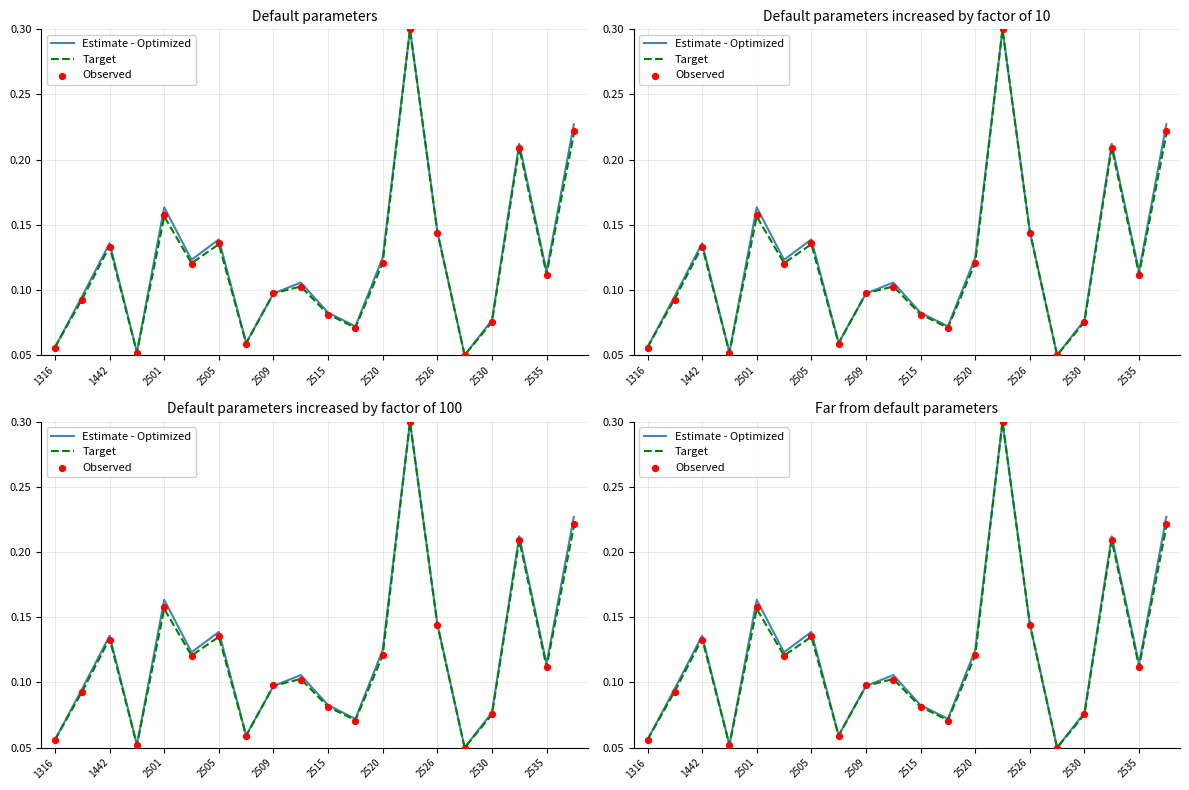

Which series reaches the maximum Y coordinate?

Estimate - Optimized